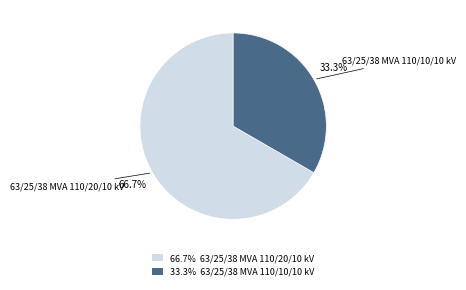

Does any single category account for the majority?

Yes